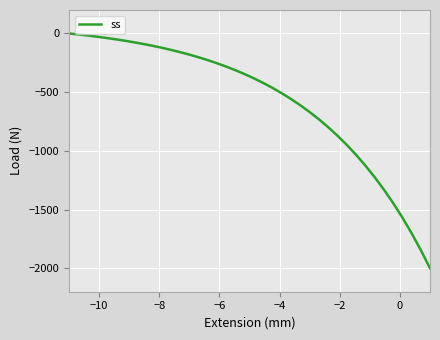

What is the difference between the maximum and minimum values?

2000.0